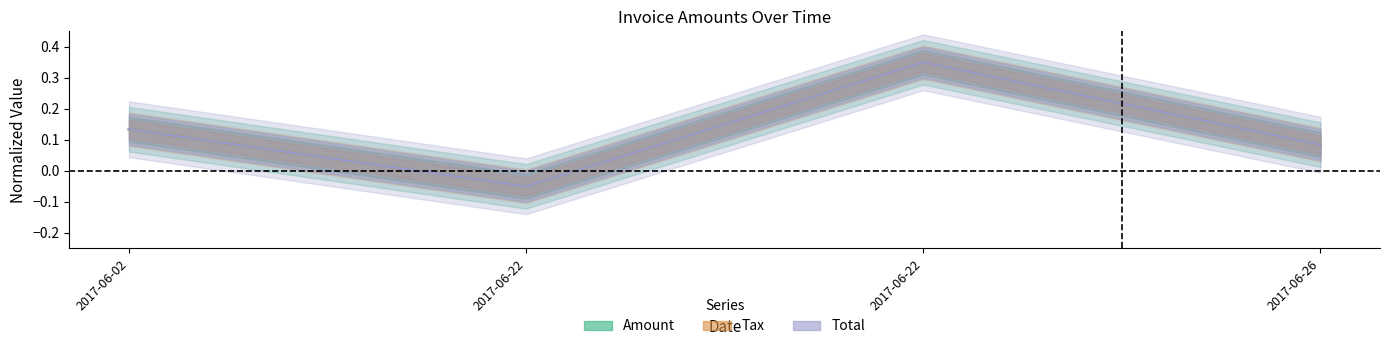

Reading right to left, what are all the values shown in this chart?

Amount: 0.1	0.4	-0.1	0.1
Tax: 0.1	0.4	-0.1	0.1
Total: 0.1	0.4	-0.1	0.1